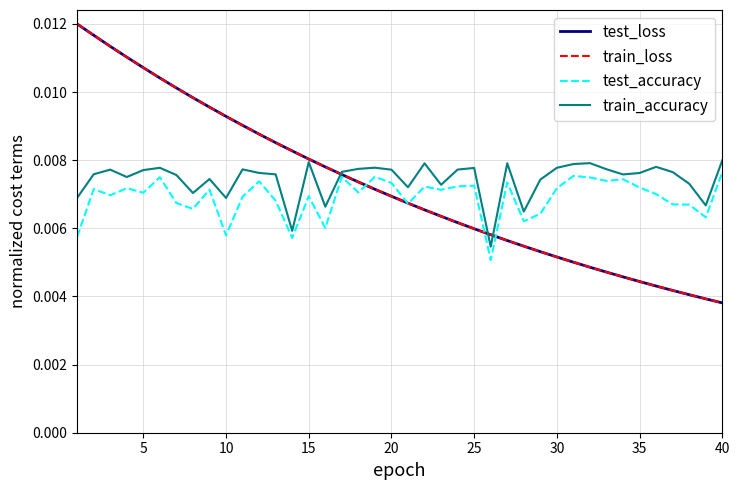

Count the test_accuracy values in the range 0 to 1.

40